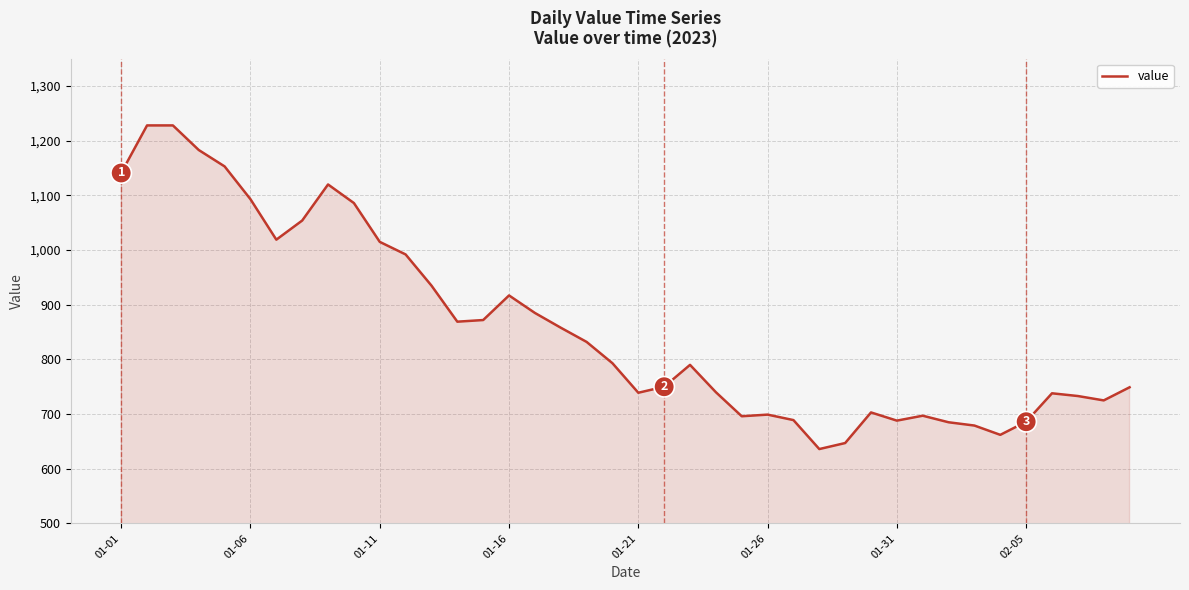

What is the smallest value displayed?

636